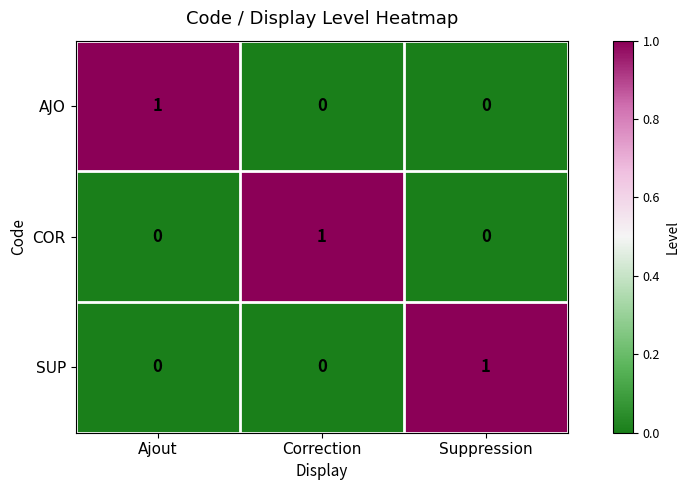

At which label does SUP reach its peak?

Suppression